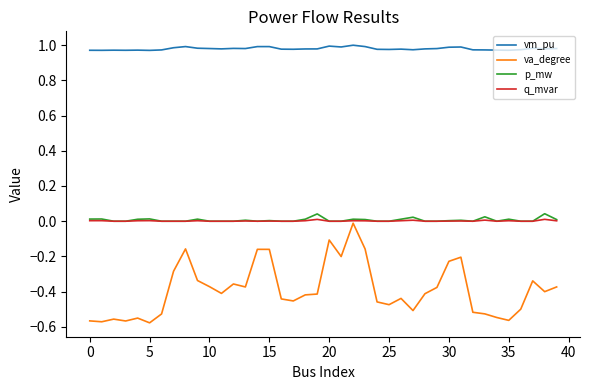

True or false: q_mvar has more than 0 interior local peaks.

True